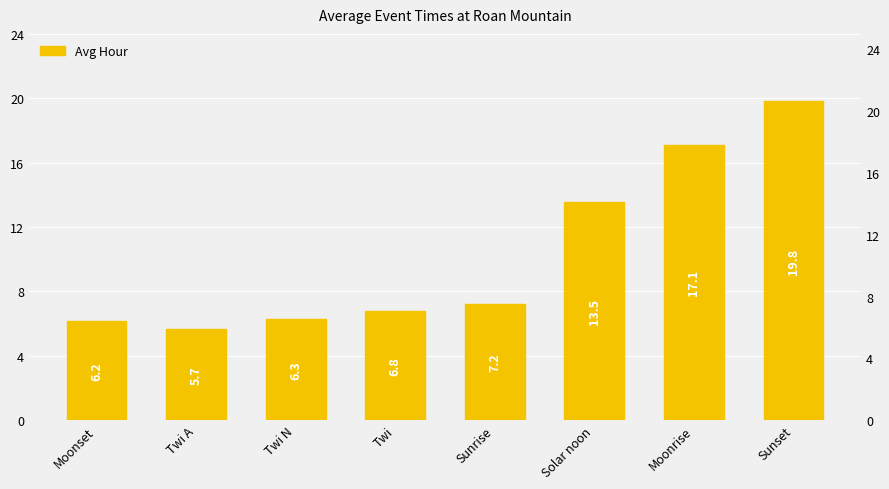

The chart shows a value of 11.1 at Twi. True or false?

False